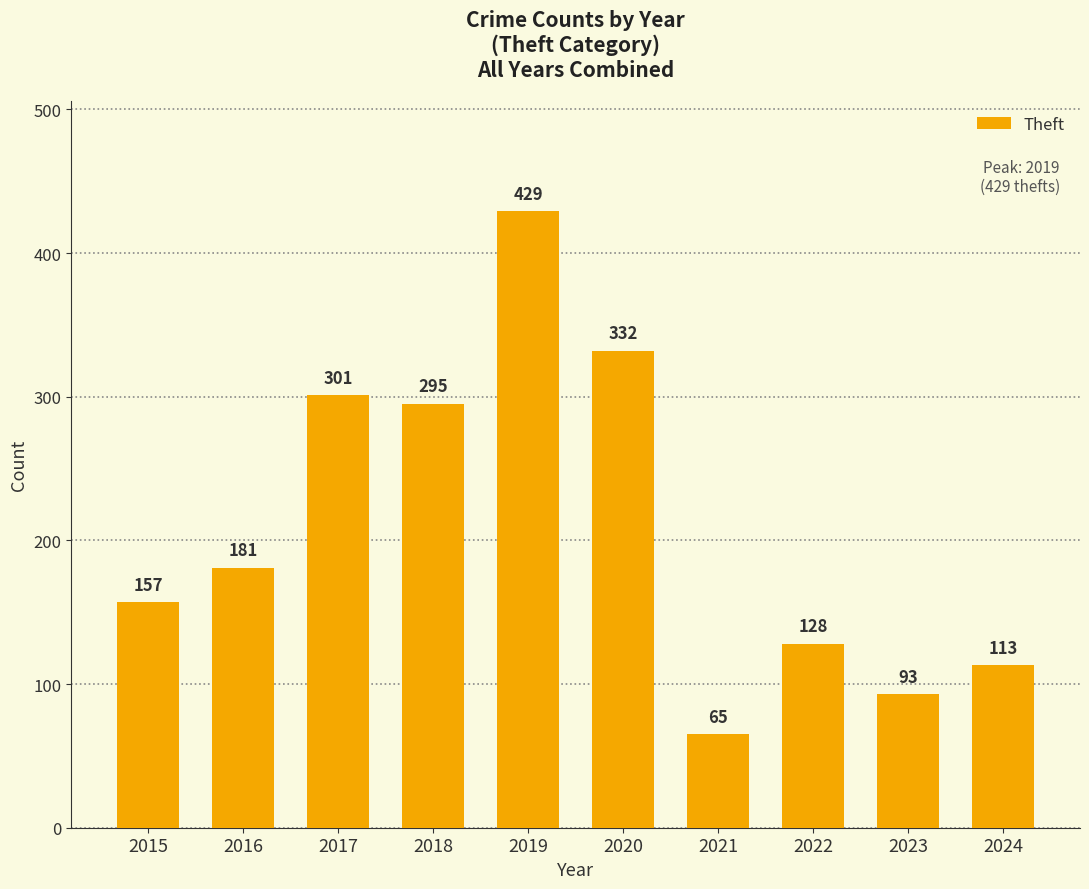

How many values are below 181?

5